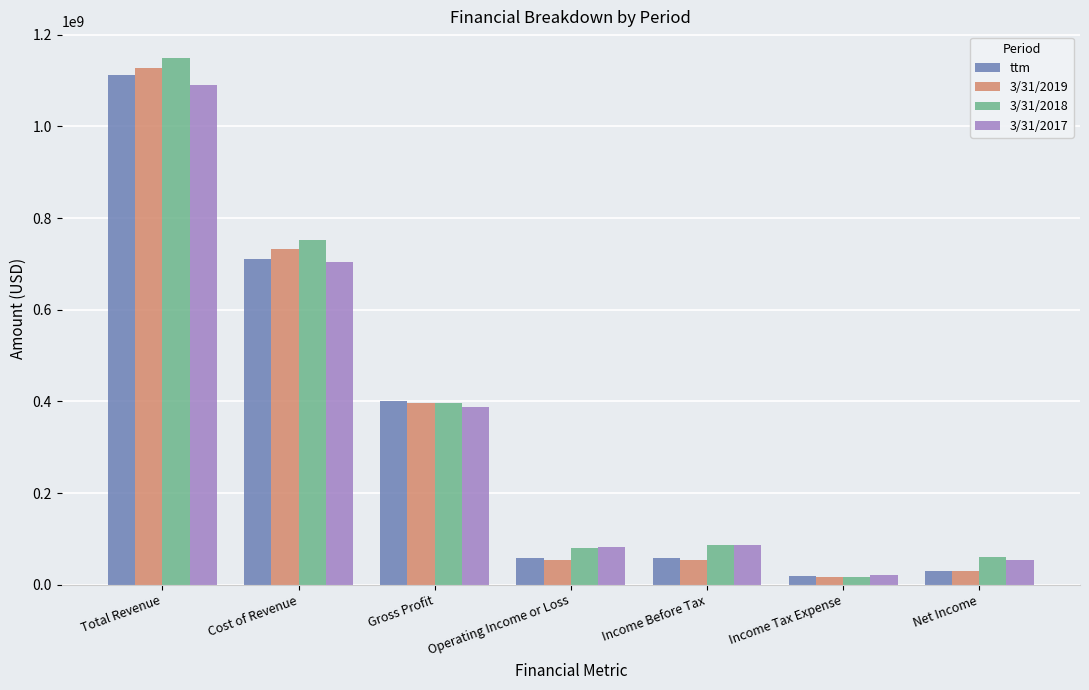

Which category has the highest value across all series?

Total Revenue